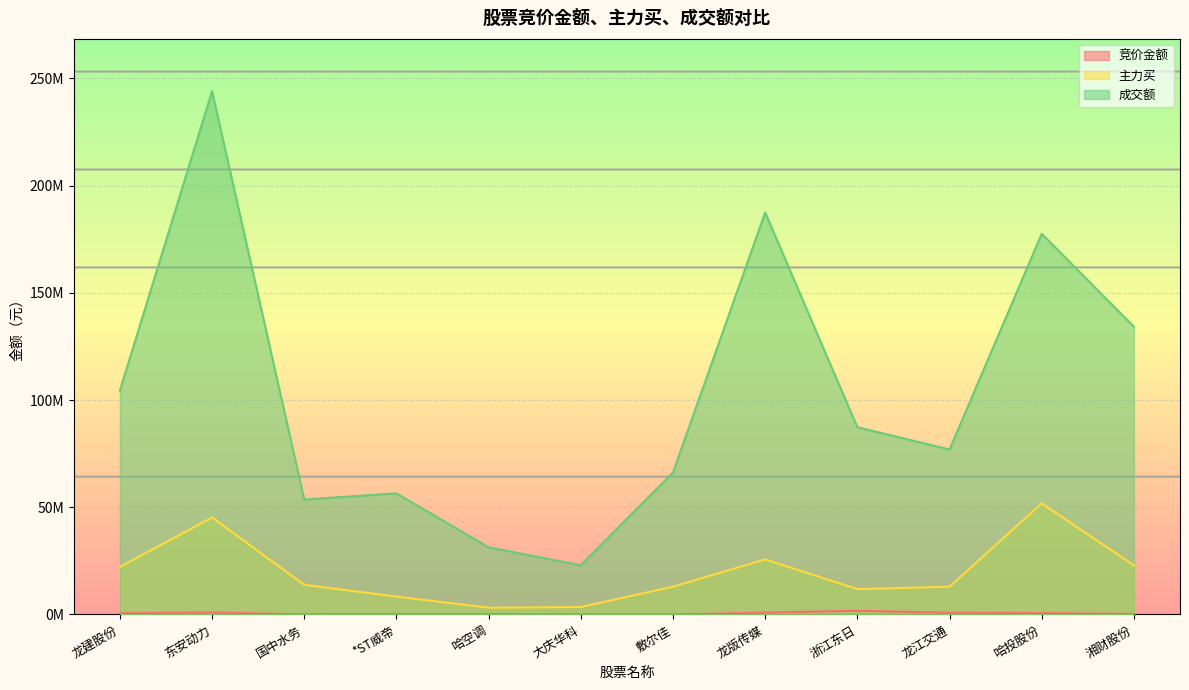

The value of 成交额 at 龙建股份 is 159324115. True or false?

False